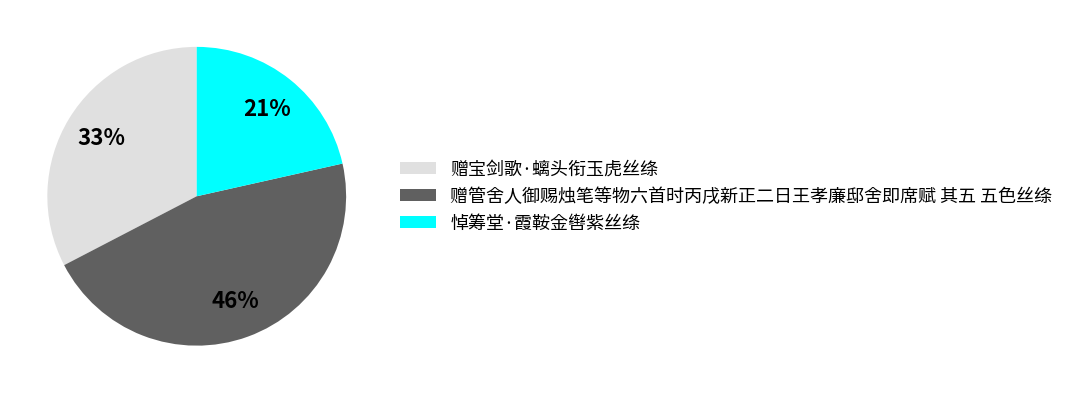

To the nearest percent, what portion does 悼筹堂·霞鞍金辔紫丝绦 represent?

21%